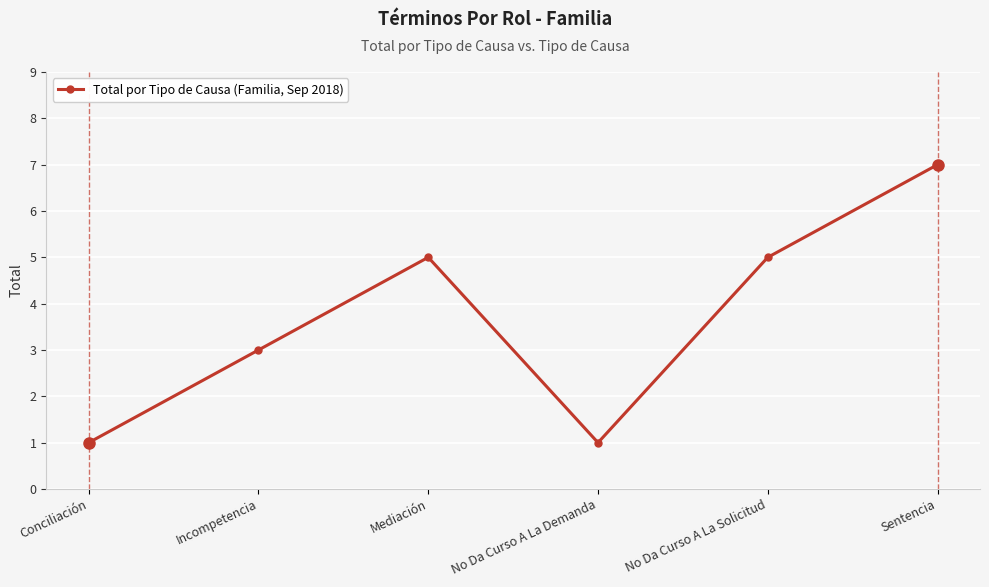

How many points are lower than both their immediate neighbors (excluding endpoints)?

1